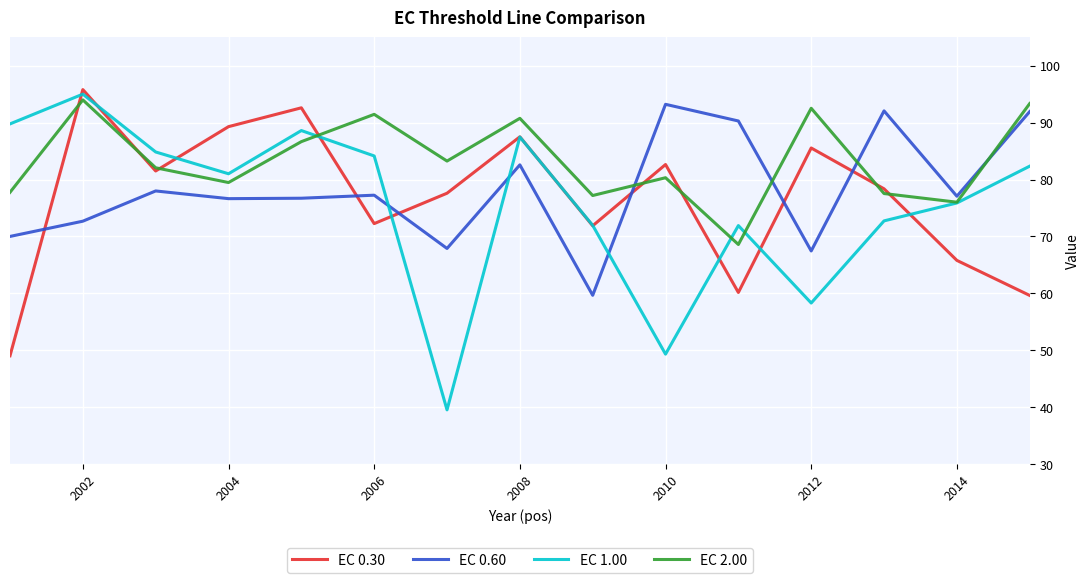

True or false: EC 0.60 and EC 2.00 intersect in this chart.

True